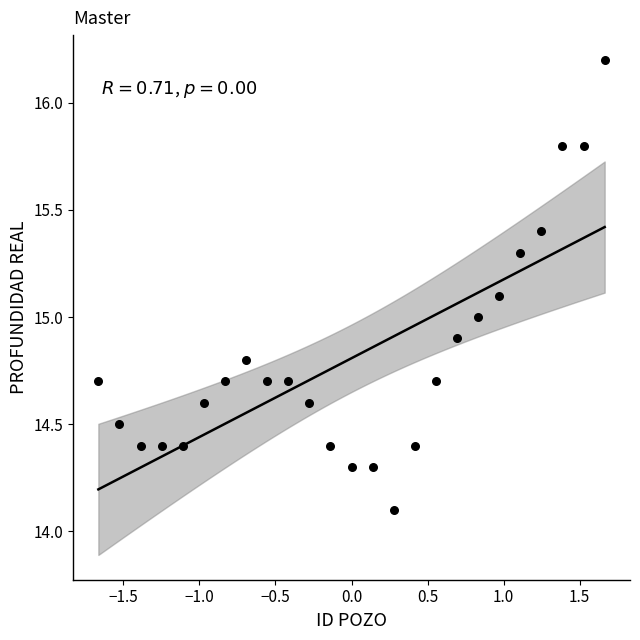

What is the range of Y values (max minus min)?

2.1